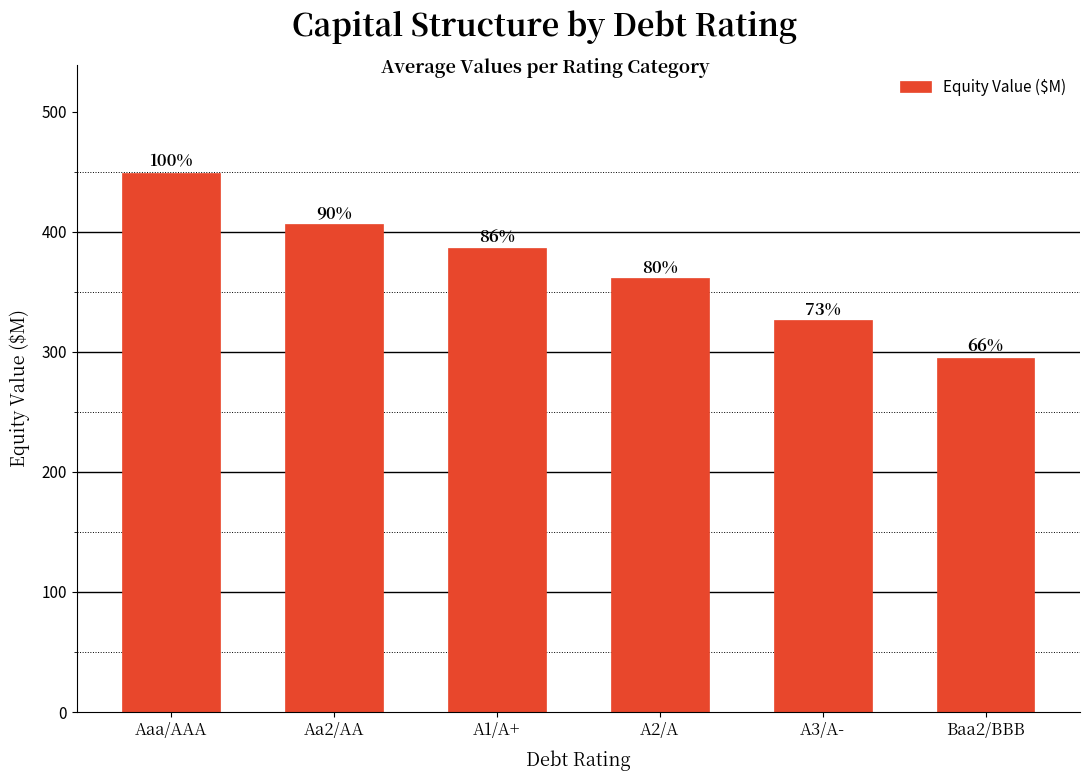

Reading right to left, extract all data points from this chart.

Baa2/BBB=295.2	A3/A-=326.1	A2/A=361.1	A1/A+=386.1	Aa2/AA=406.3	Aaa/AAA=449.0